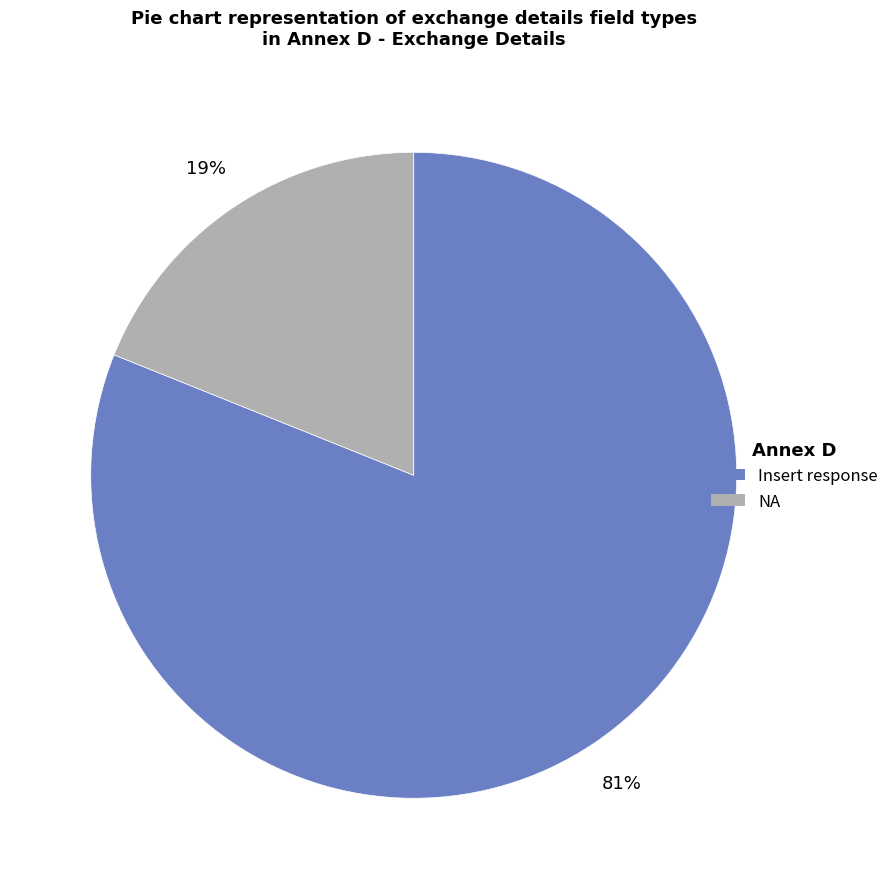

Which slice is the largest?

Insert response